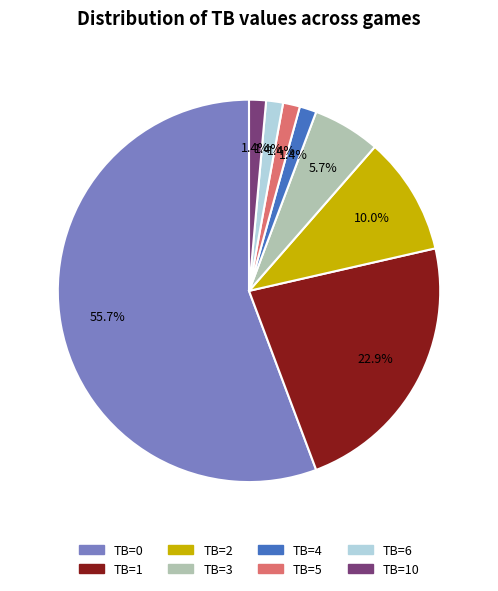

Which category has the biggest portion of the pie?

TB=0